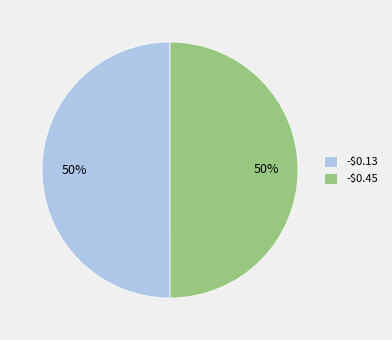

To the nearest percent, what percentage of the pie is -$0.45?

50%